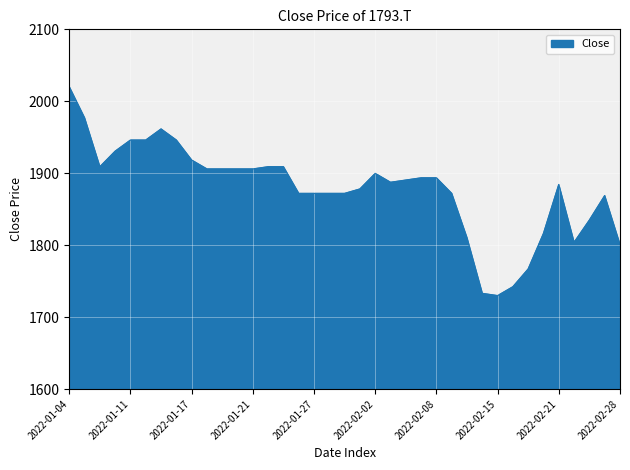

What is the difference between the maximum and minimum values?

290.4